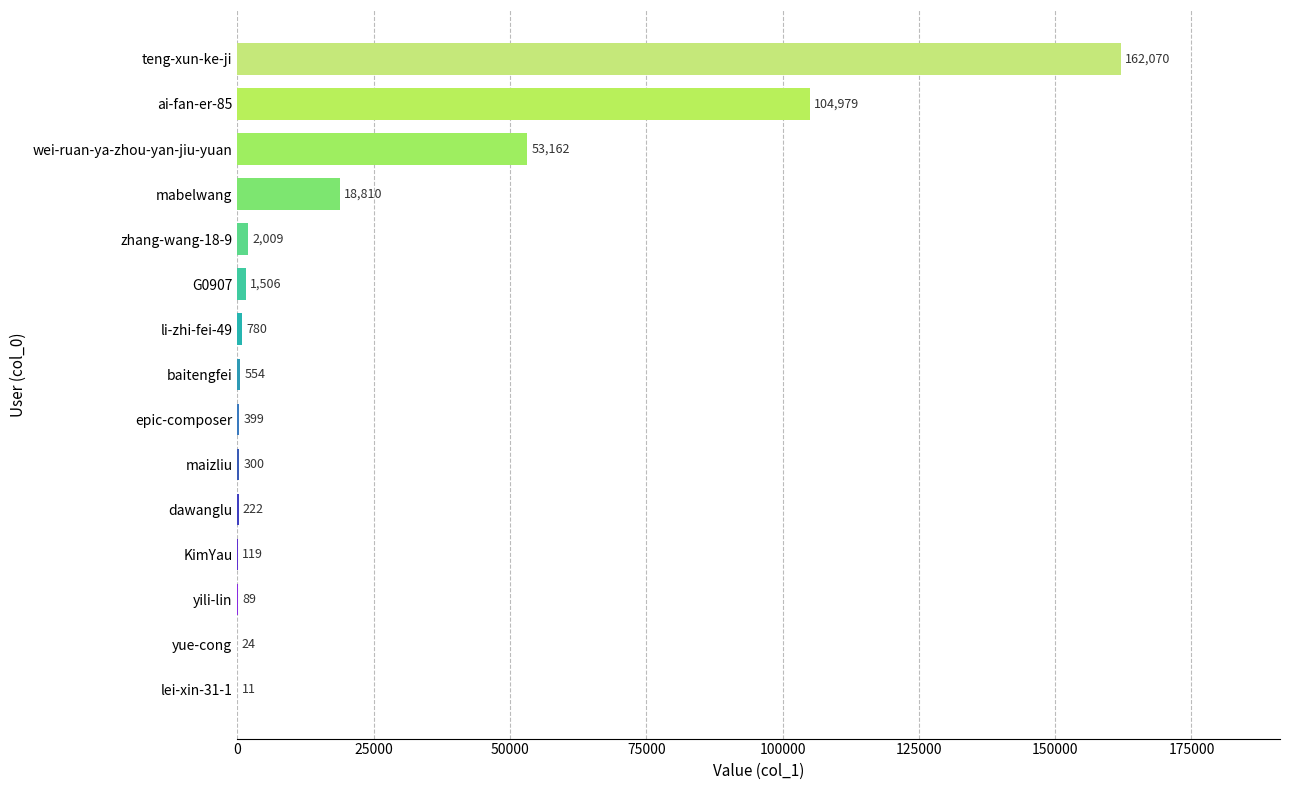

Which has a higher value, G0907 or baitengfei?

G0907